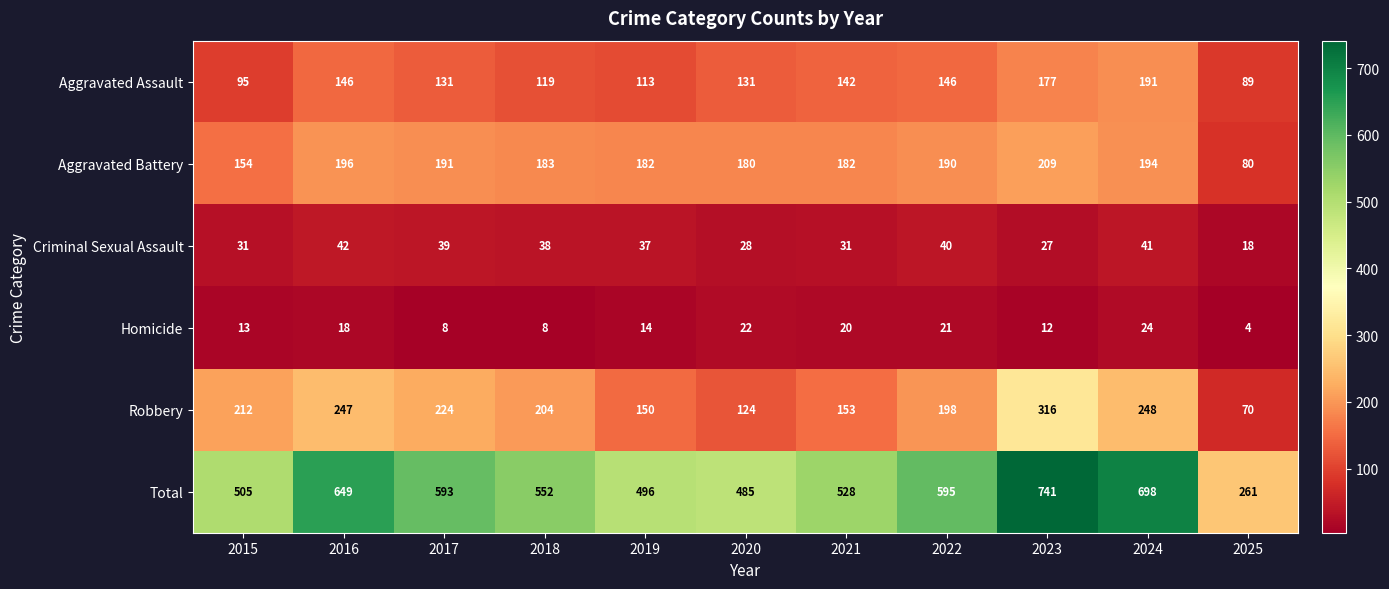

Is it true that Criminal Sexual Assault equals 37 at 2019?

True